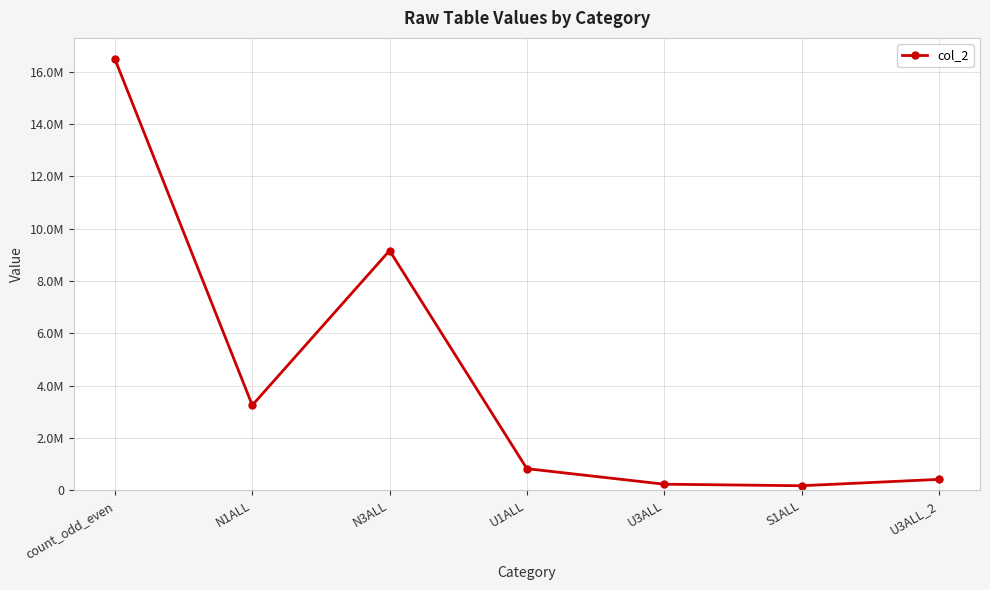

At which category does the chart reach its minimum across all series?

S1ALL